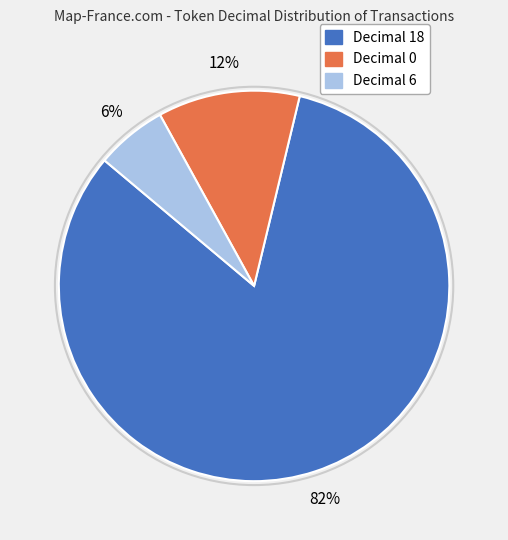

To the nearest percent, what is the average slice percentage?

33%